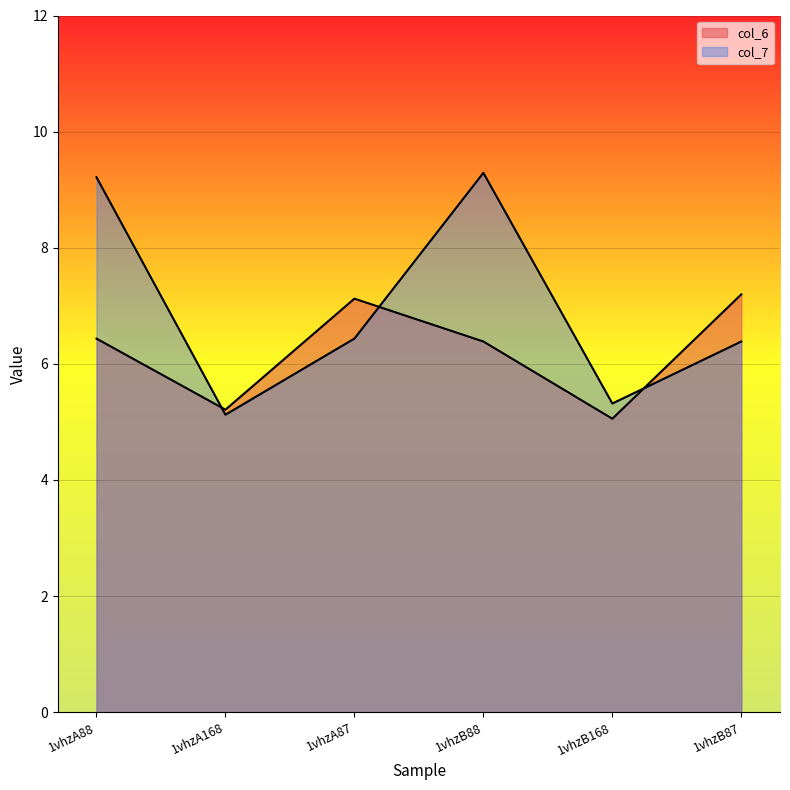

What is the value of the col_7 point at the 2nd from the left?

5.1